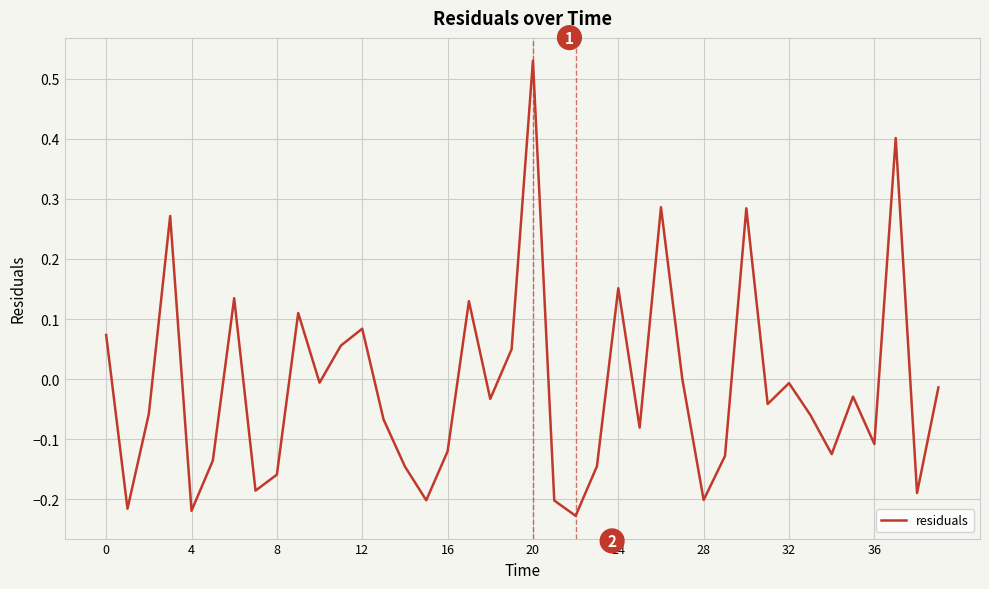

How many interior local peaks (higher than both neighbors) does the data have?

12